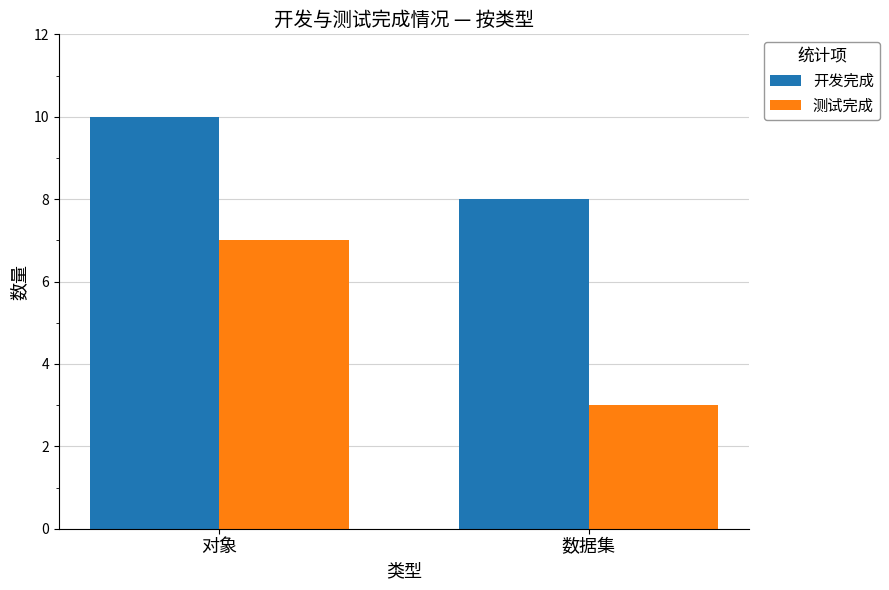

What is the label of the 1st bar from the right?

数据集